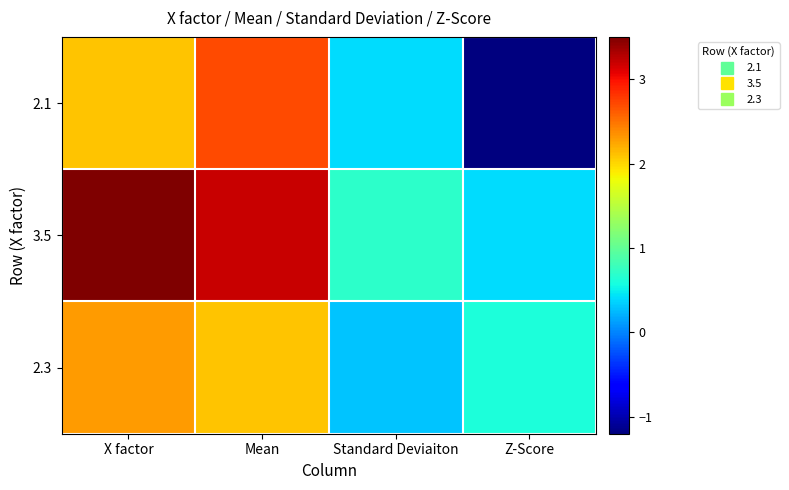

Reading left to right, list all the values displayed in this chart.

2.1: X factor=2.1	Mean=2.7	Standard Deviaiton=0.4	Z-Score=-1.2
3.5: X factor=3.5	Mean=3.2	Standard Deviaiton=0.7	Z-Score=0.4
2.3: X factor=2.3	Mean=2.1	Standard Deviaiton=0.3	Z-Score=0.6